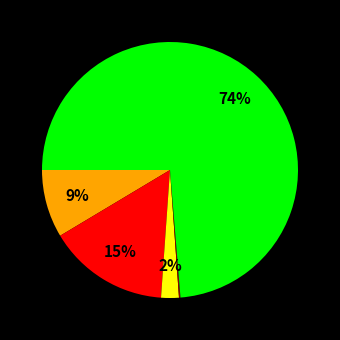

True or false: Criminal Sexual Assault accounts for 2% of the total.

True